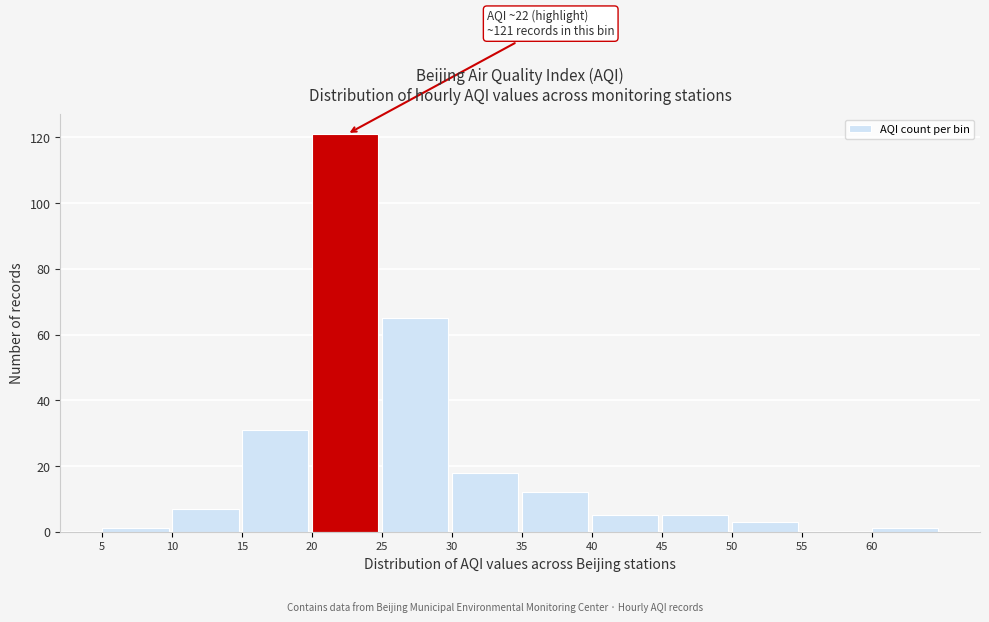

Which range on the x-axis has the tallest bar?

20 to 25